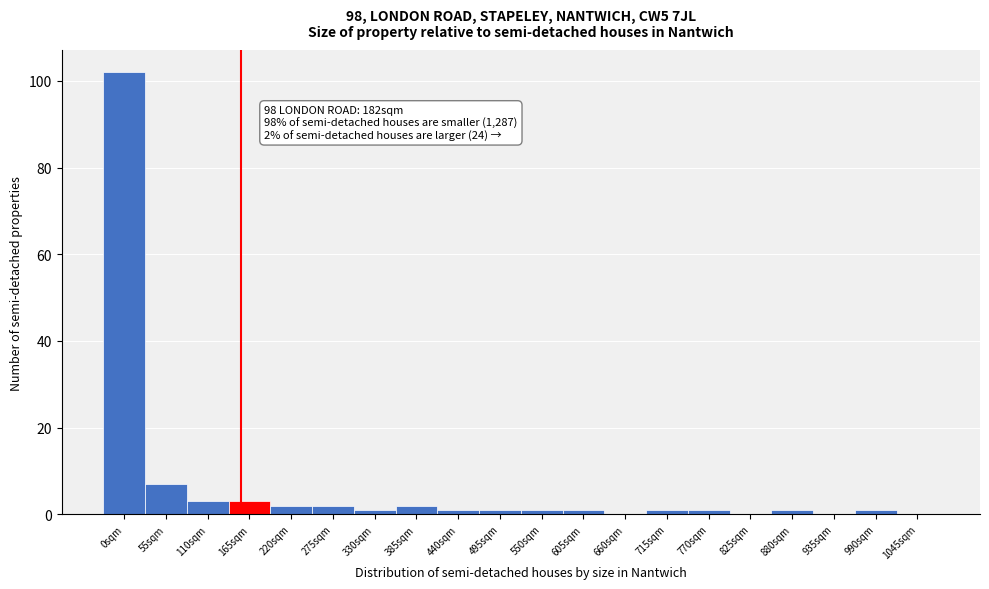

Reading right to left, extract all data points from this chart.

1045sqm=0	990sqm=1	935sqm=0	880sqm=1	825sqm=0	770sqm=1	715sqm=1	660sqm=0	605sqm=1	550sqm=1	495sqm=1	440sqm=1	385sqm=2	330sqm=1	275sqm=2	220sqm=2	165sqm=3	110sqm=3	55sqm=7	0sqm=102